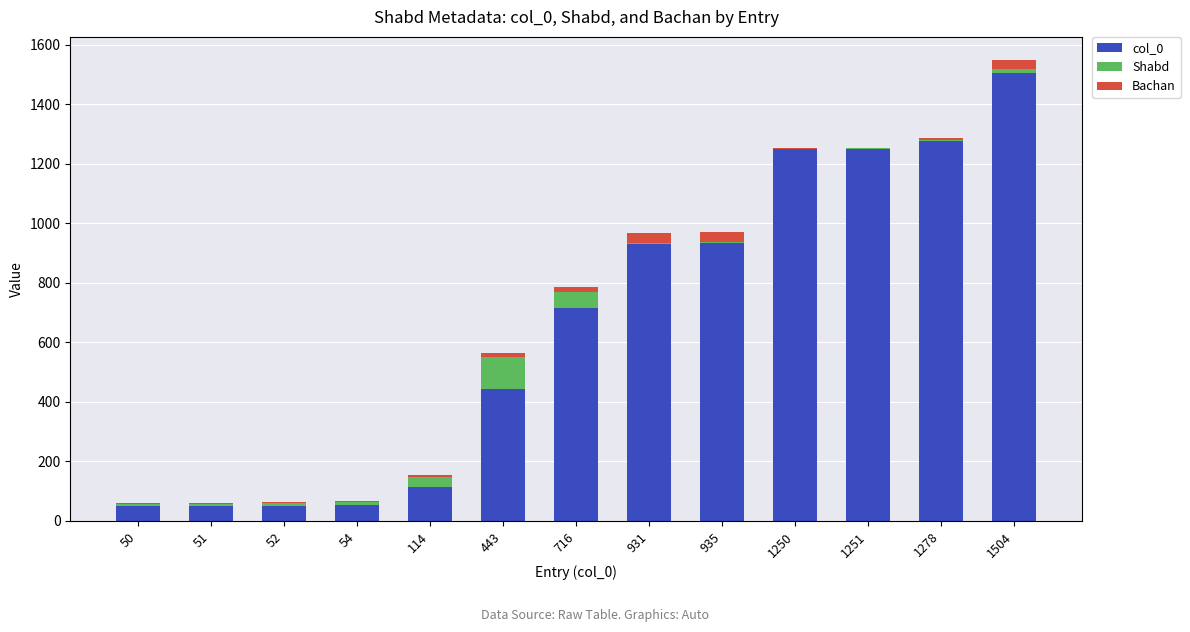

Are the bars horizontal?

No